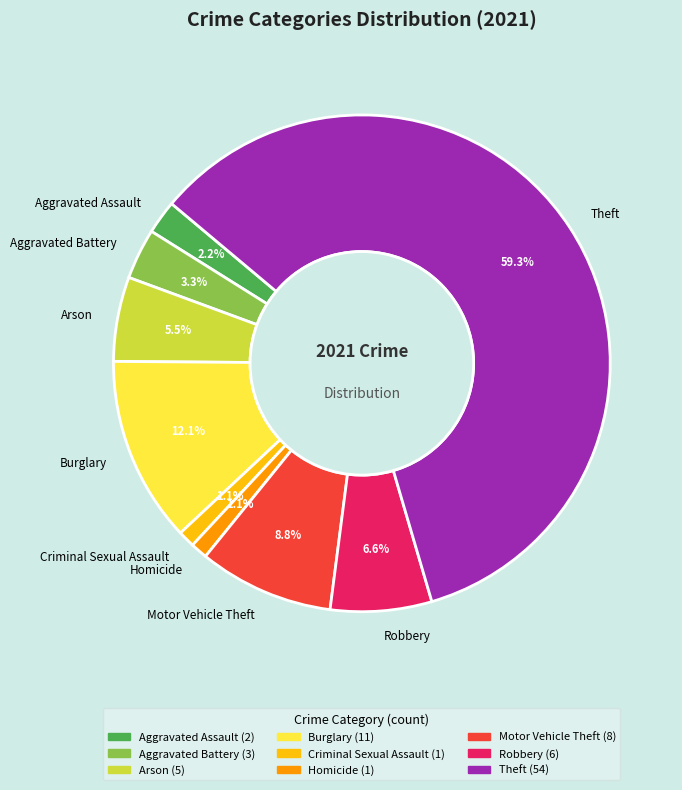

What is the largest slice in the pie chart?

Theft